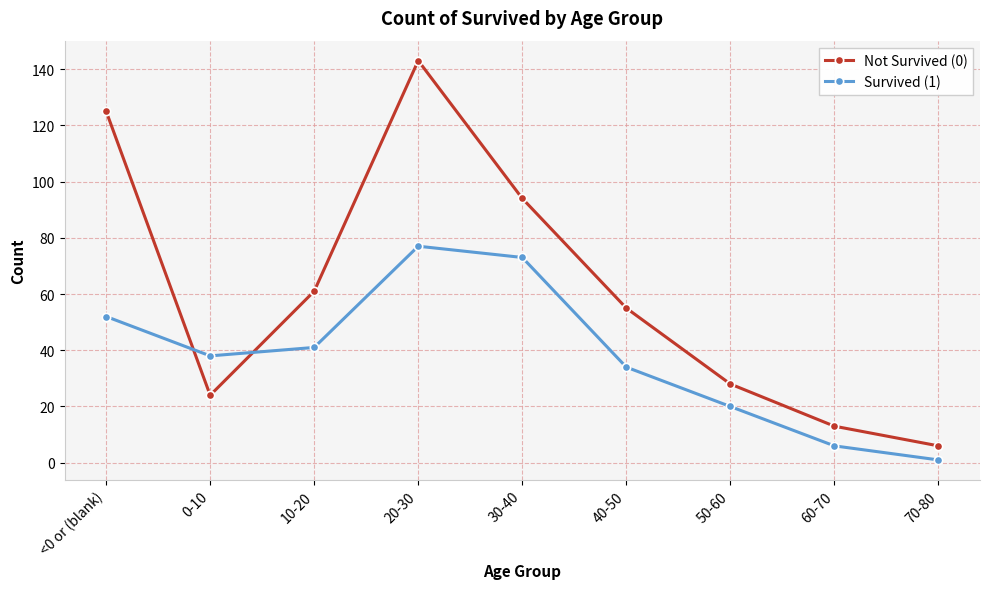

After their last crossing, which series has the higher values: Survived (1) or Not Survived (0)?

Not Survived (0)